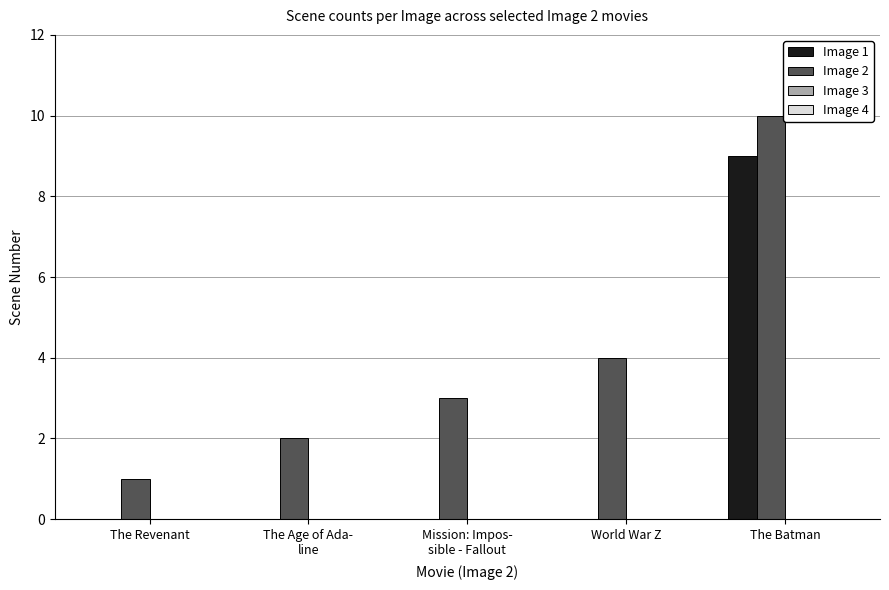

What is the spread (max minus min) of values at The Revenant?

1